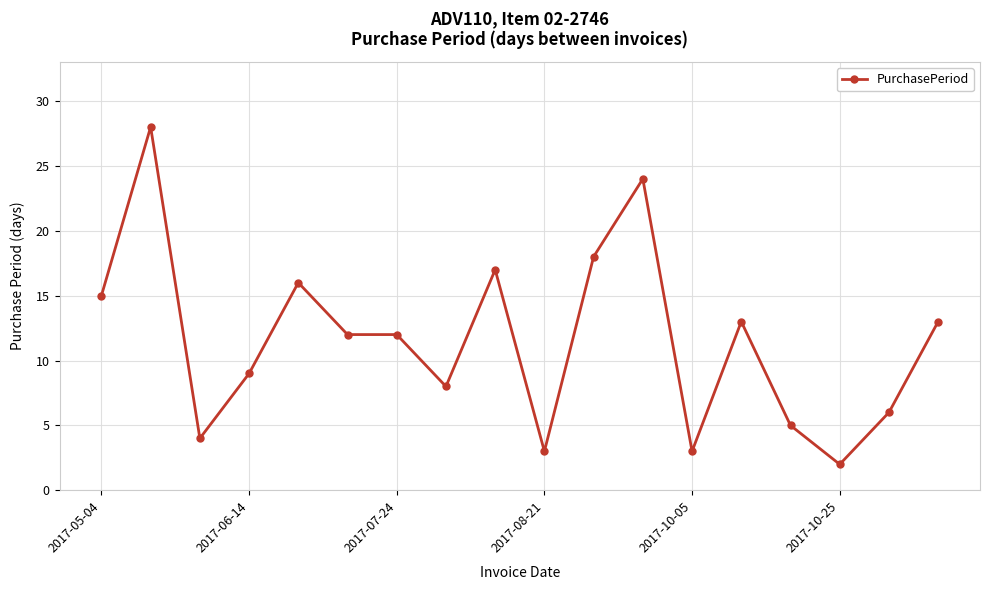

What is the difference between the maximum and second lowest values?

25